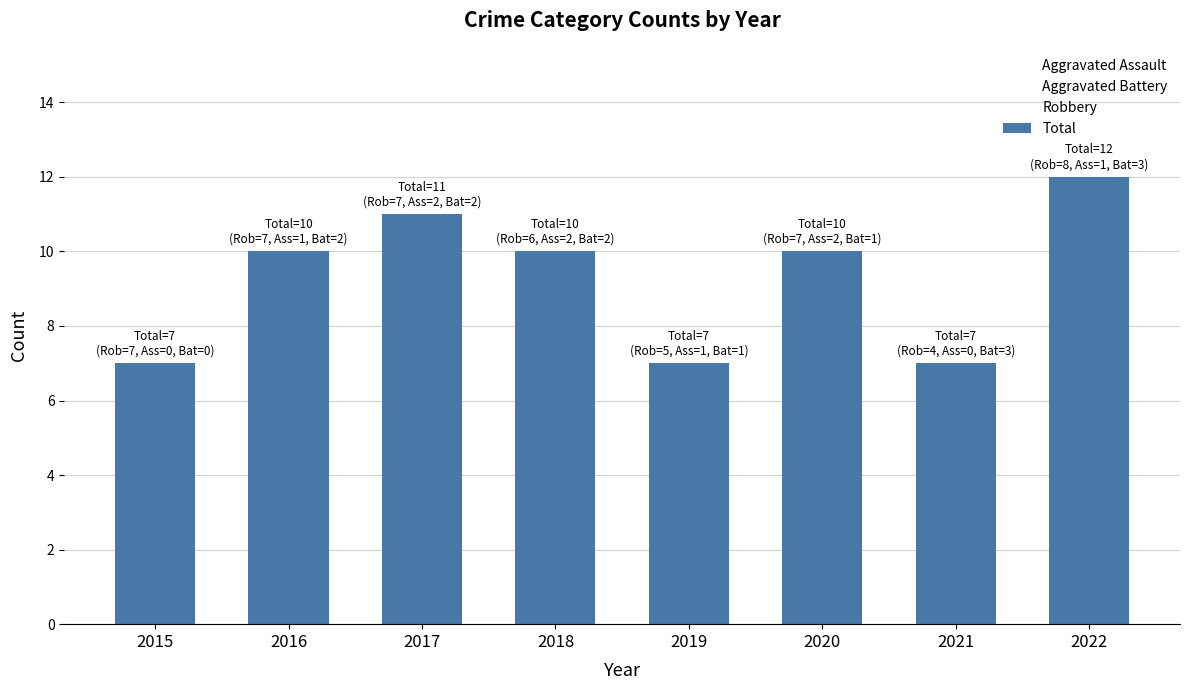

Does the chart contain any negative values?

No